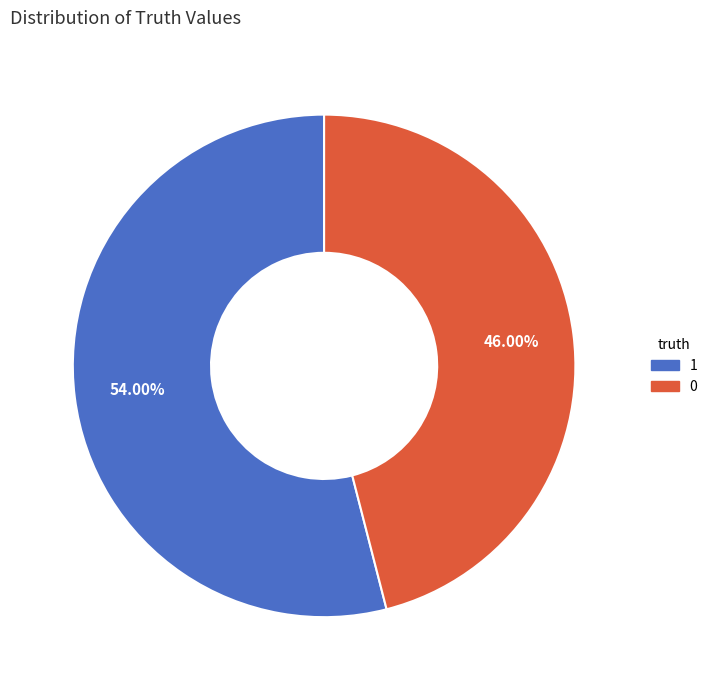

To the nearest percent, what percentage of the pie is 0?

46%